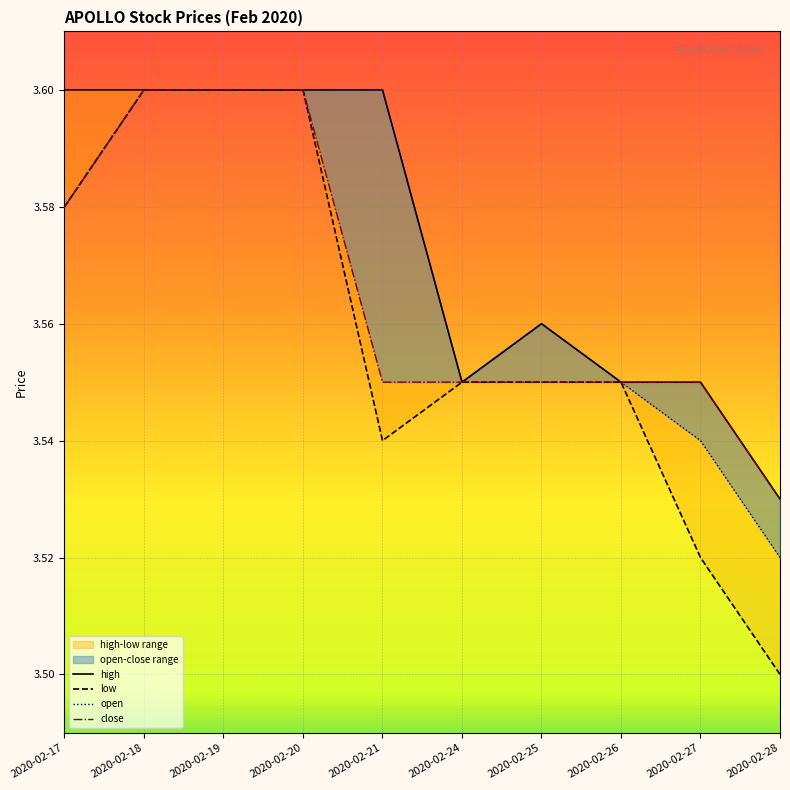

The high series shows 2.3 at 2020-02-17. True or false?

False